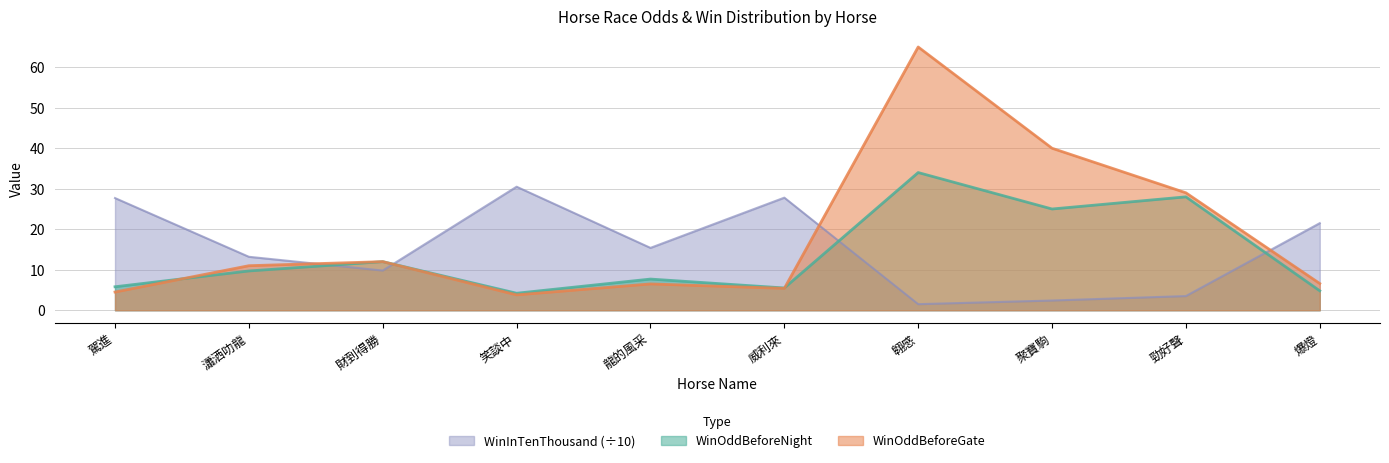

At which label does WinOddBeforeGate first exceed 11?

財到得勝